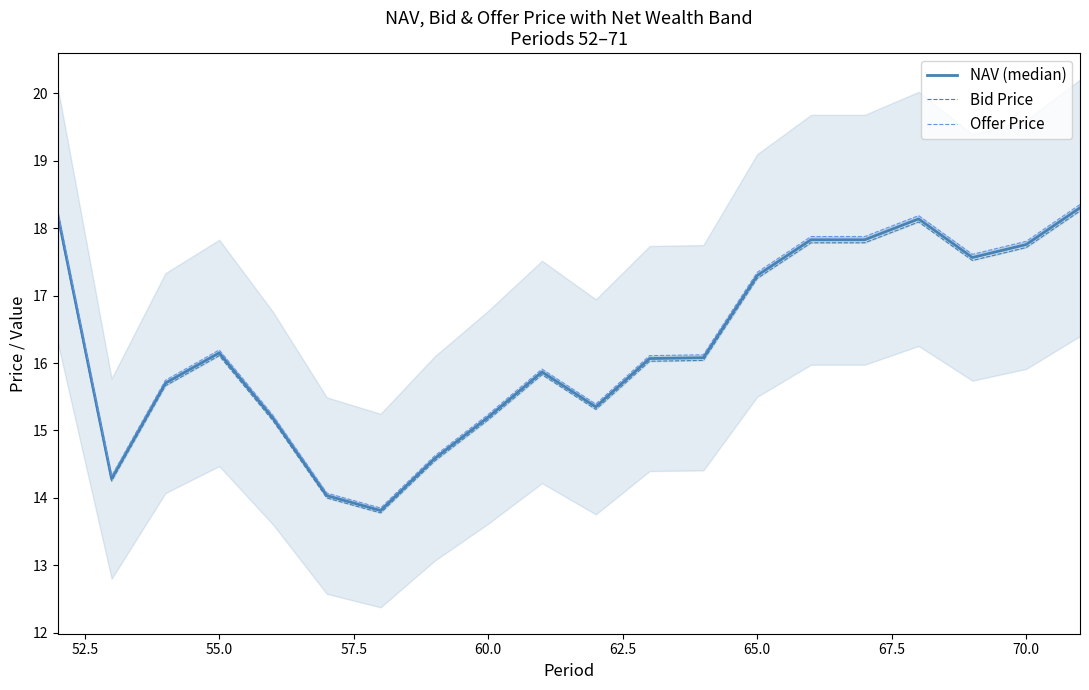

True or false: Offer Price has more than 2 points higher than both neighbors.

True